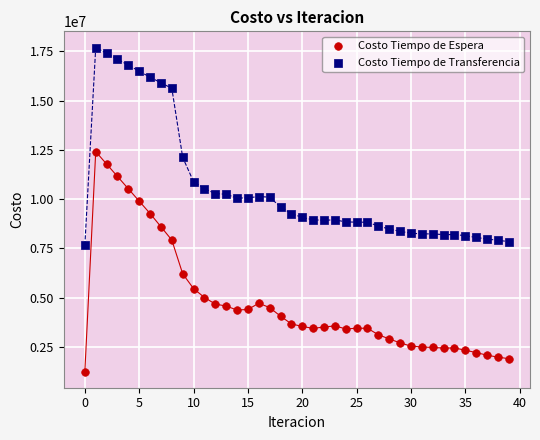

Which series contains the lowest Y value?

Costo Tiempo de Espera